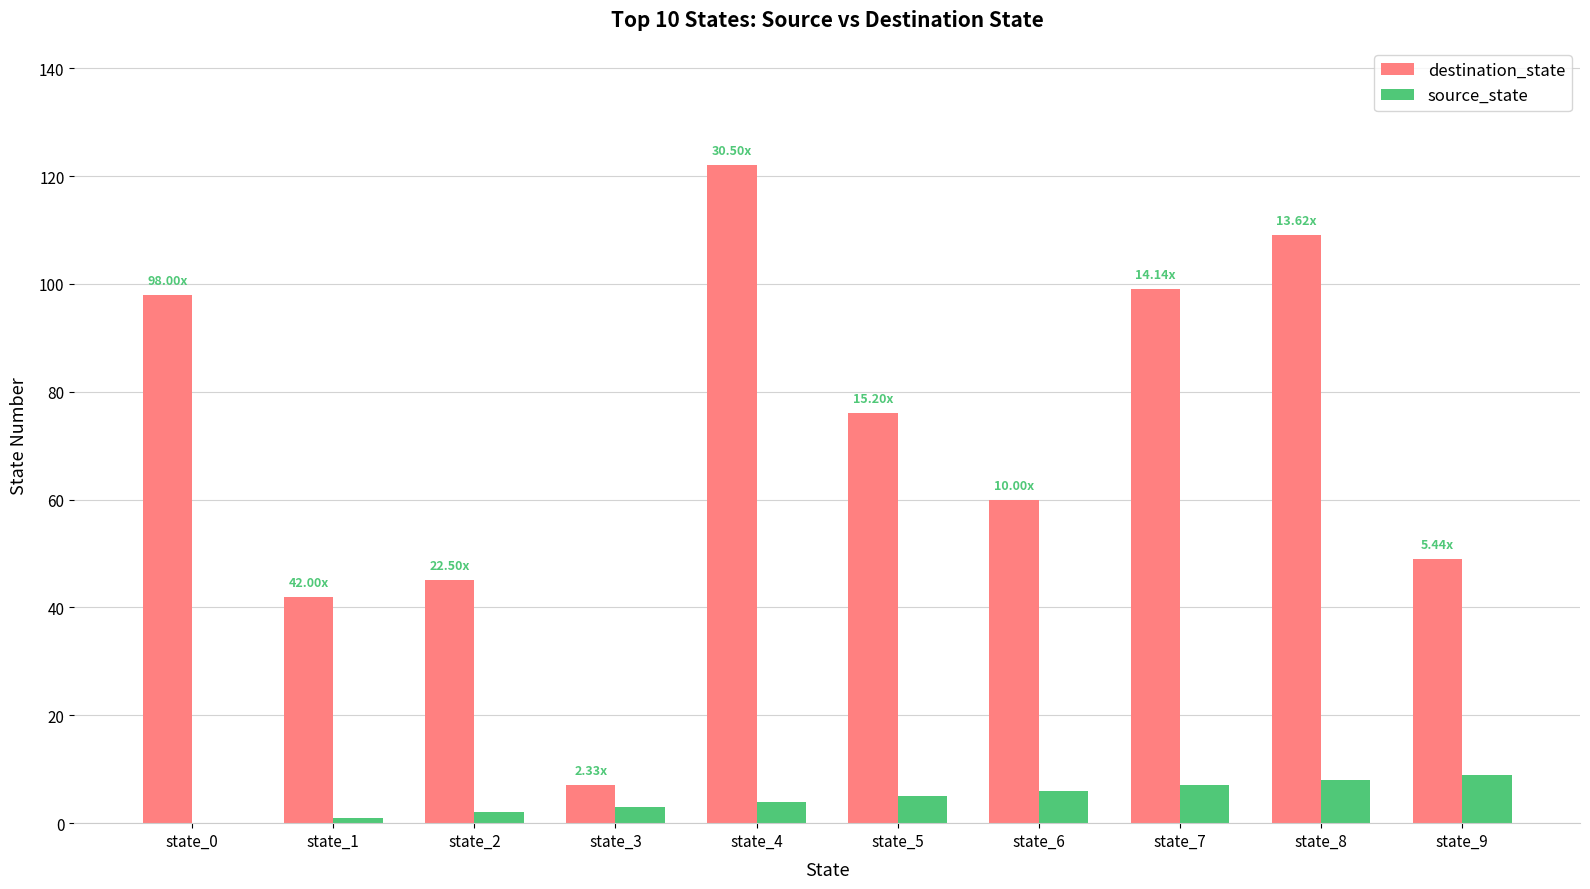

At which category is the sum across all series the highest?

state_4